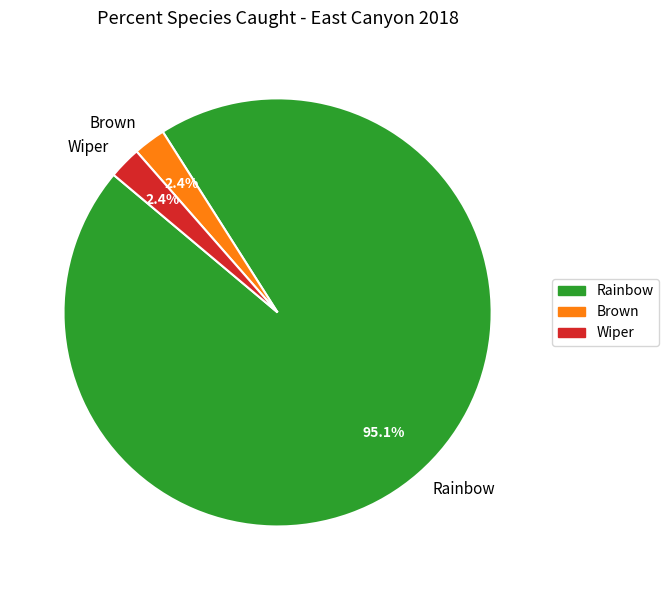

What percentage is the Brown slice, to the nearest percent?

2%